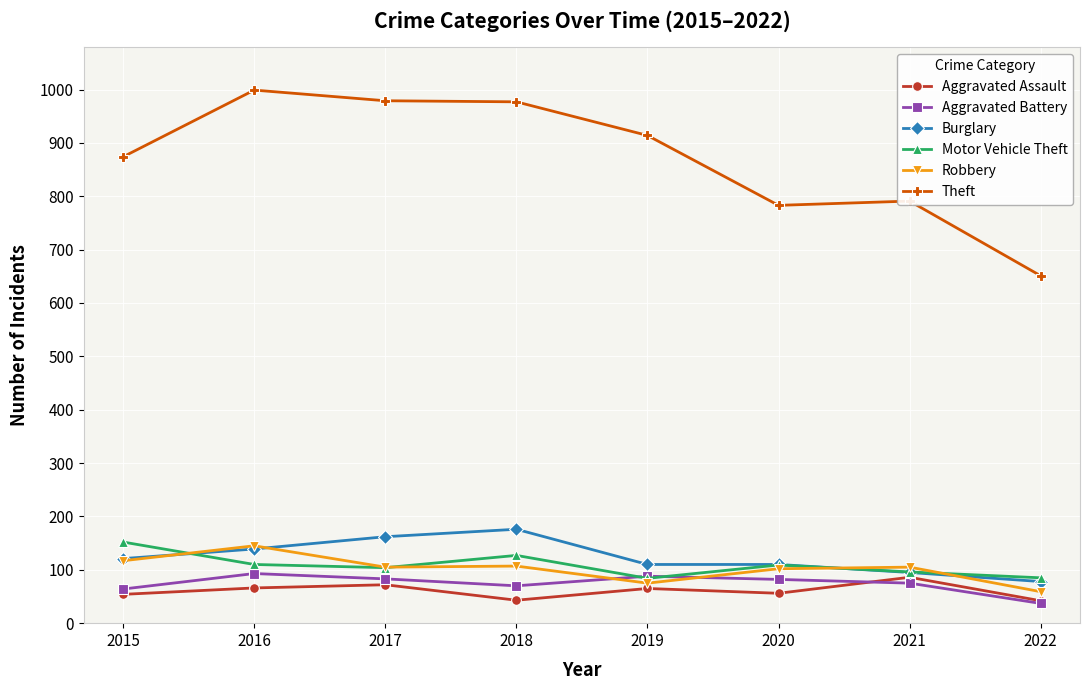

True or false: Burglary and Aggravated Assault cross at least once.

False